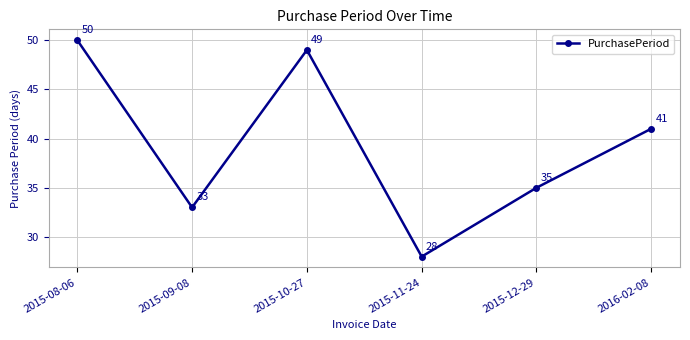

Reading right to left, extract all data points from this chart.

2016-02-08=41	2015-12-29=35	2015-11-24=28	2015-10-27=49	2015-09-08=33	2015-08-06=50